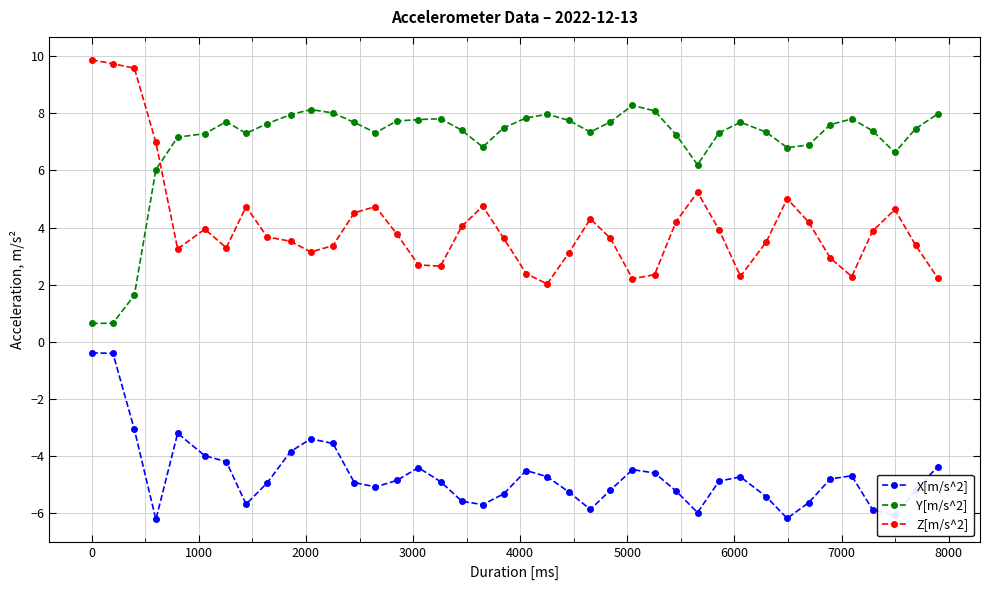

What is the average value of the Z[m/s^2] series?

4.1